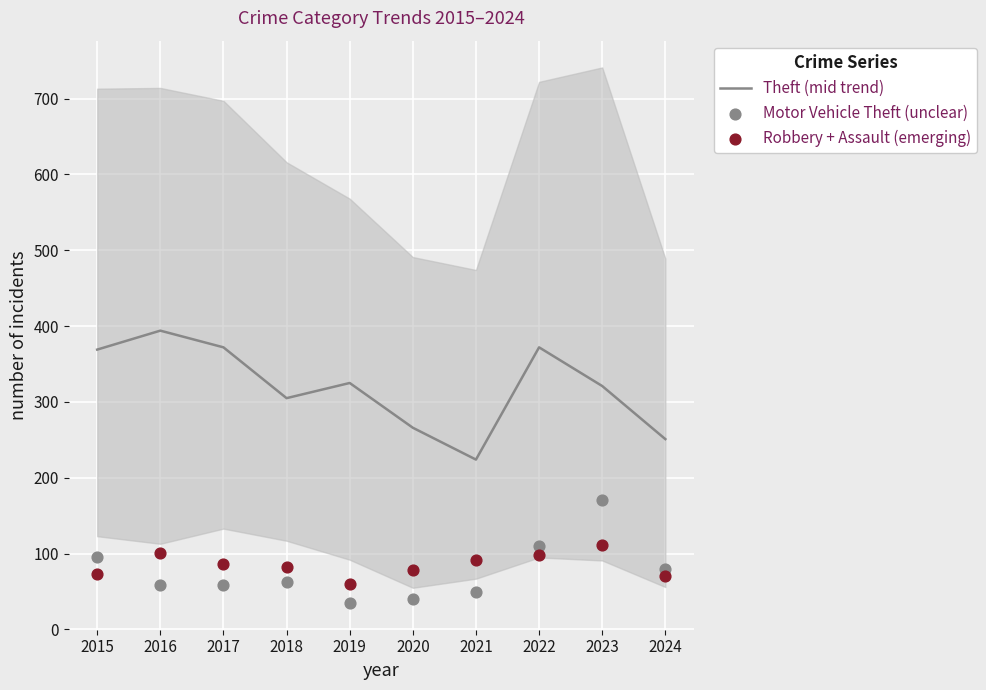

Which series contains the highest Y value?

Theft (mid trend)